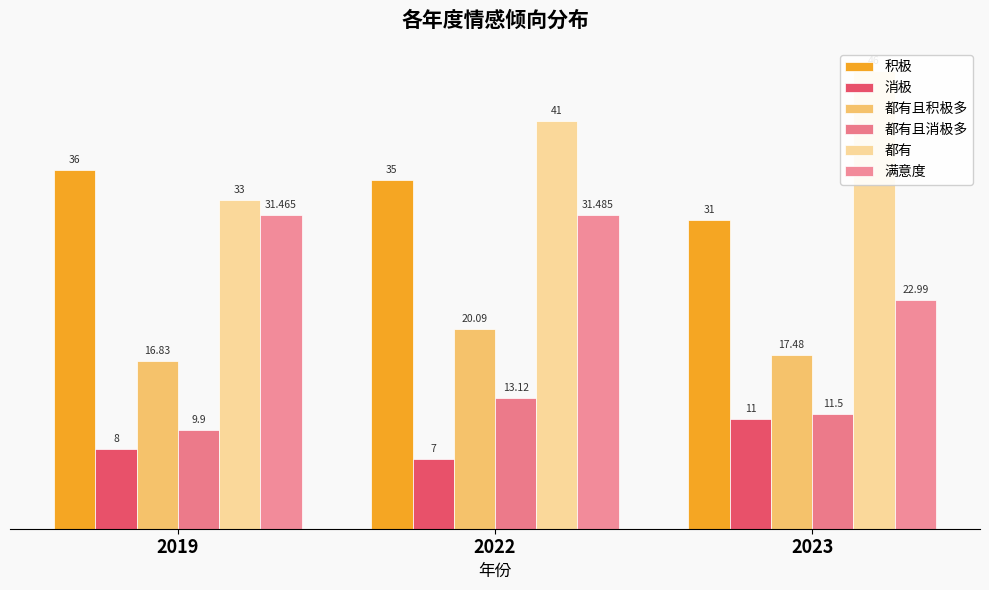

The value of 消极 at 2023 is 11.0. True or false?

True